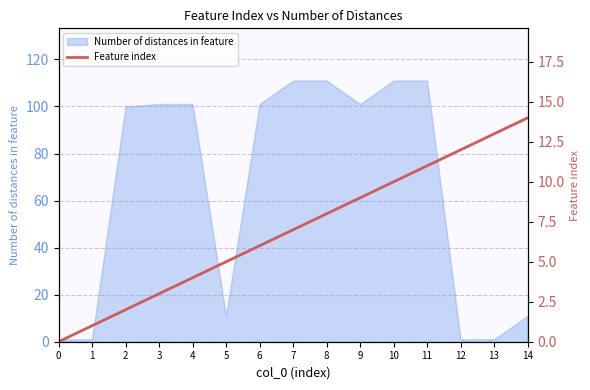

Does the chart display data point markers on the line(s)?

No